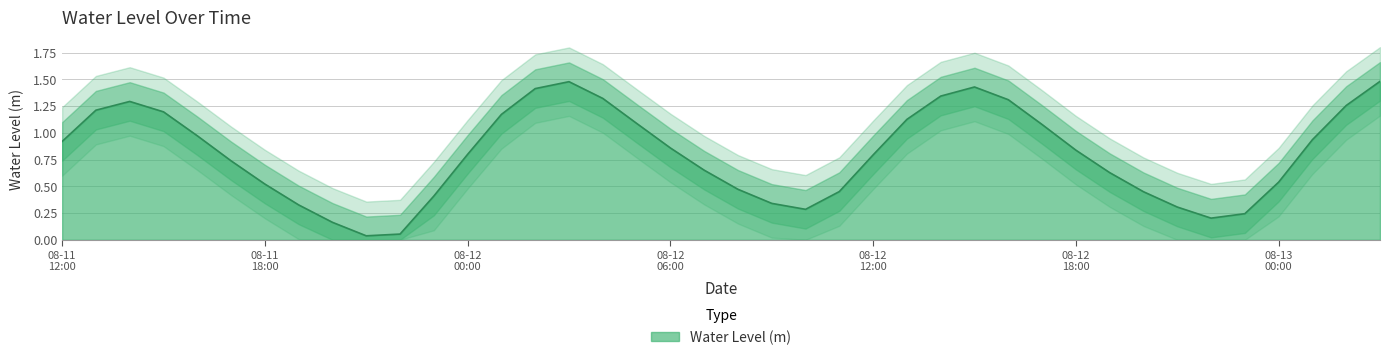

True or false: there are more than 2 points higher than both neighbors.

True